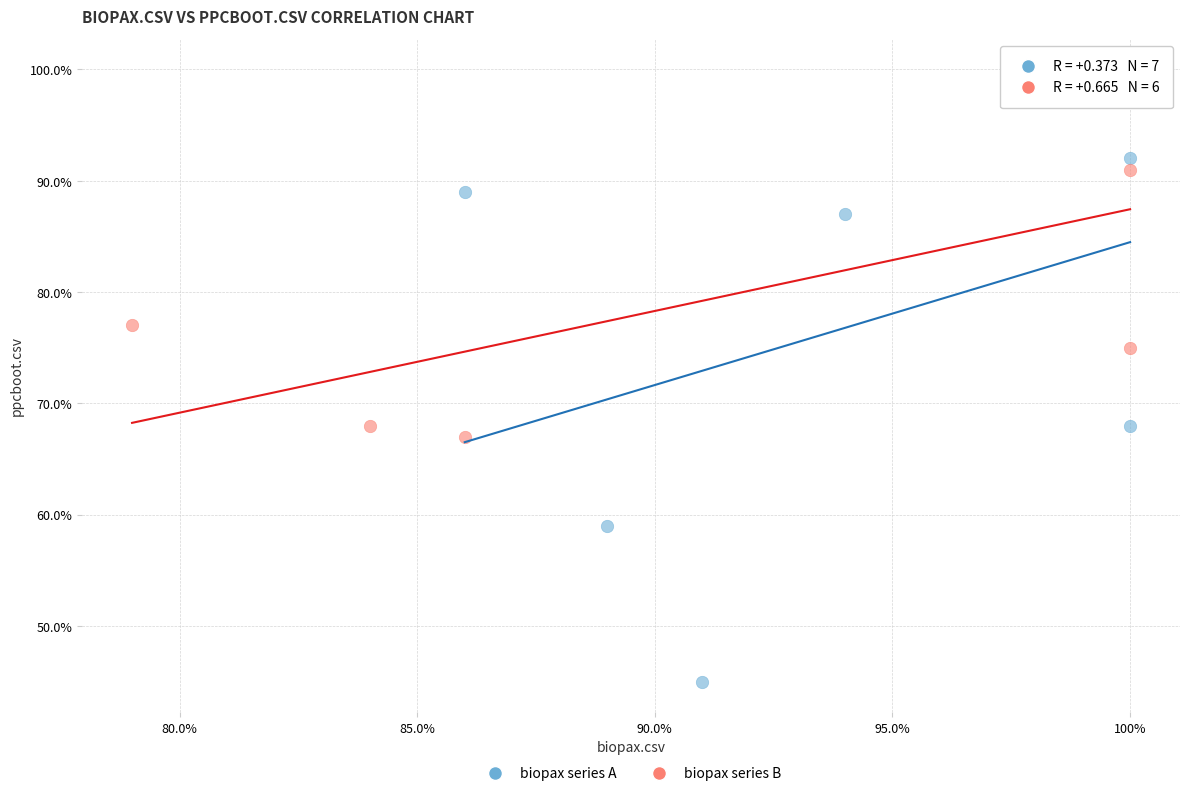

Which series has the largest Y range (max minus min)?

biopax series A